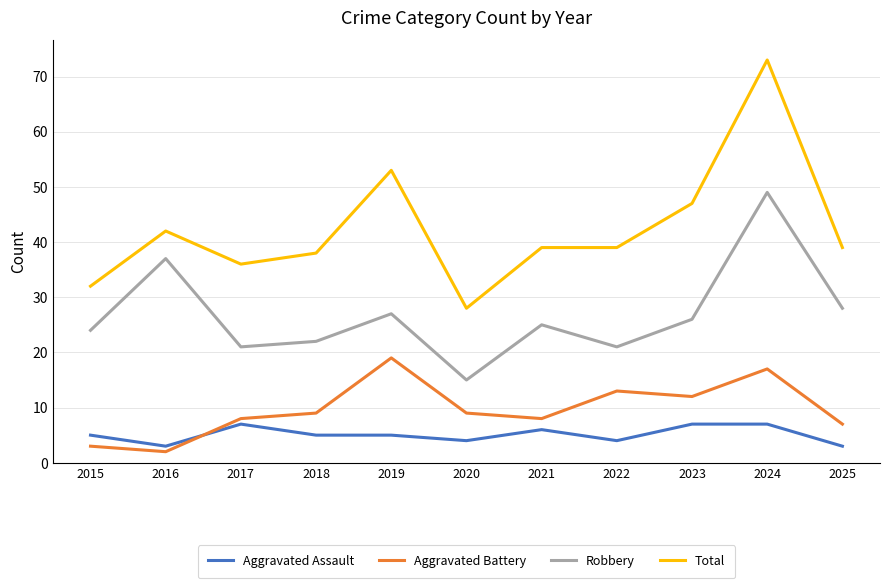

What is the spread (max minus min) of values at 2016?

40